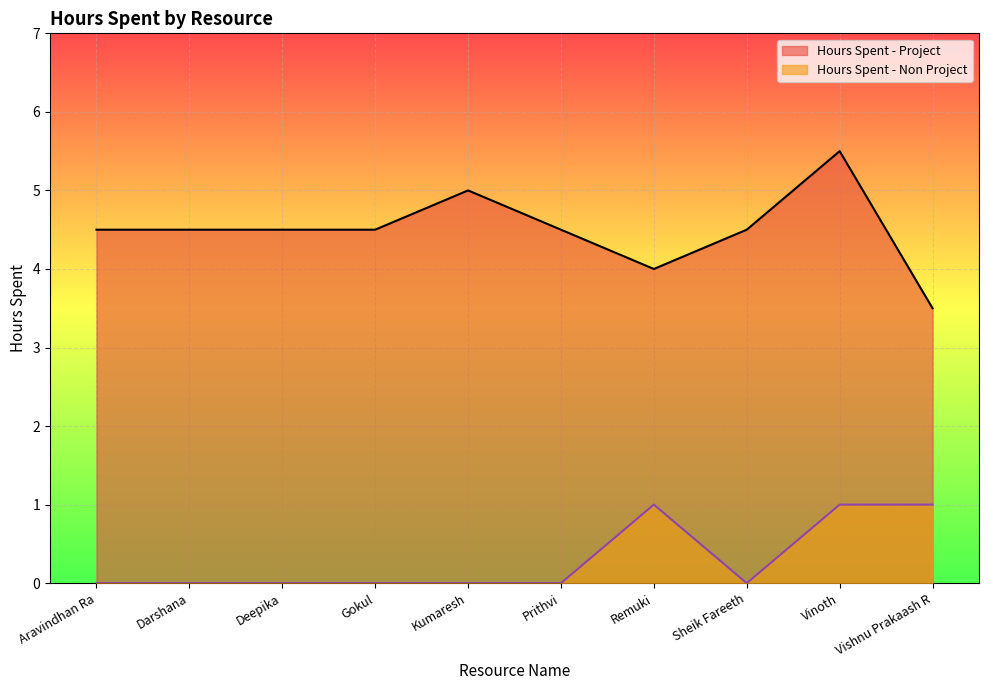

True or false: Hours Spent - Non Project has a value of -0.6 at Aravindhan Ra.

False